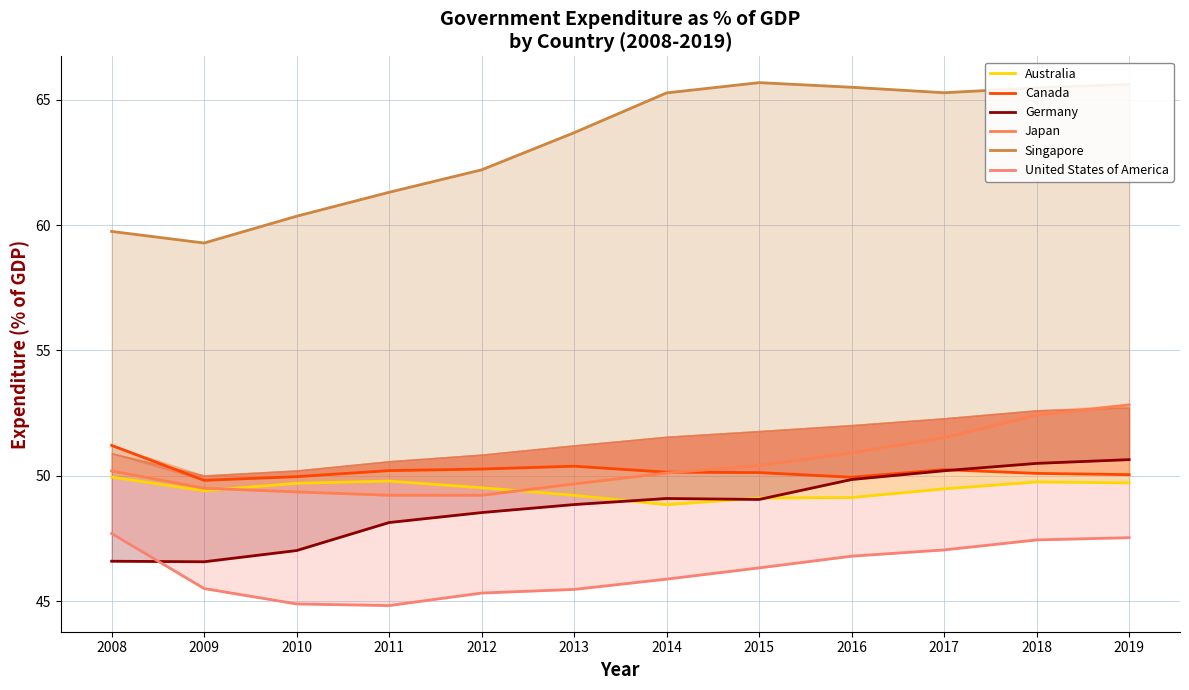

The value of Germany at 2018 is 29.0. True or false?

False